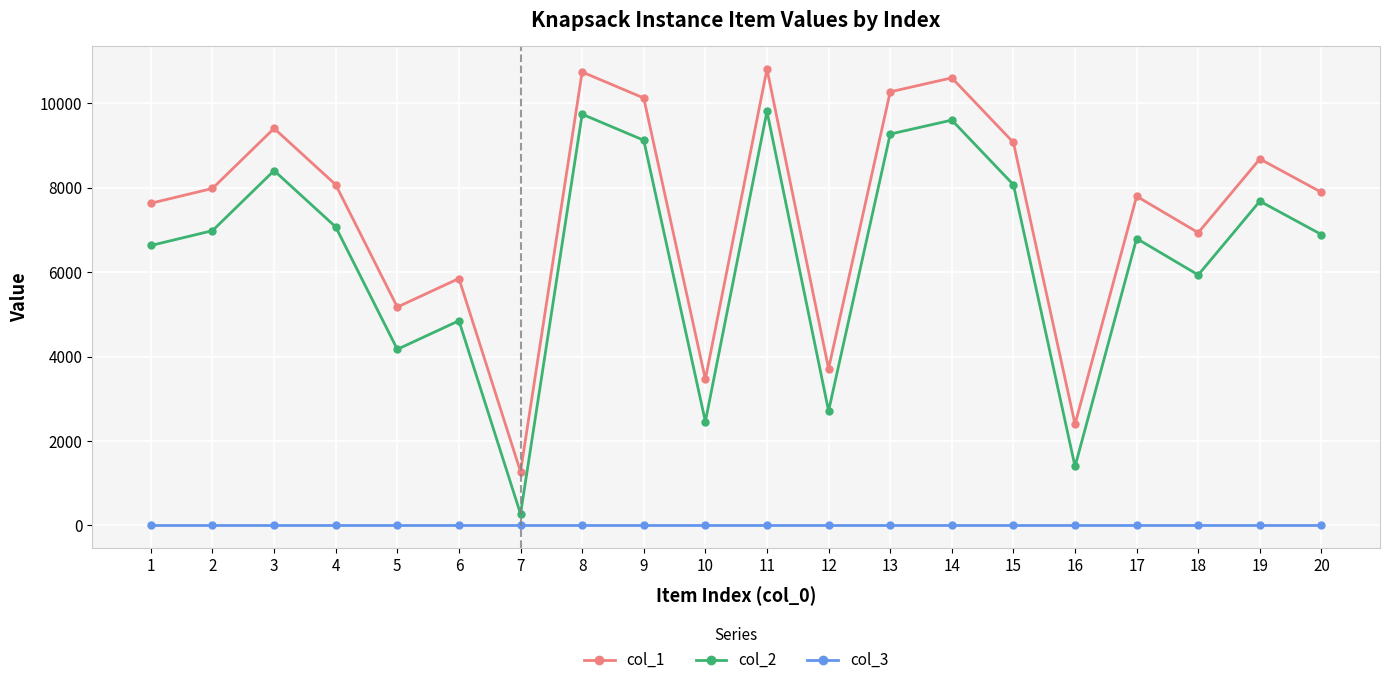

Reading left to right, transcribe all the data shown in this chart.

col_1: 1=7629	2=7980	3=9402	4=8069	5=5171	6=5847	7=1274	8=10737	9=10121	10=3460	11=10806	12=3713	13=10267	14=10598	15=9068	16=2397	17=7794	18=6932	19=8678	20=7888
col_2: 1=6629	2=6980	3=8402	4=7069	5=4171	6=4847	7=274	8=9737	9=9121	10=2460	11=9806	12=2713	13=9267	14=9598	15=8068	16=1397	17=6794	18=5932	19=7678	20=6888
col_3: 1=1	2=1	3=1	4=1	5=1	6=1	7=1	8=1	9=1	10=1	11=1	12=1	13=1	14=1	15=1	16=1	17=1	18=1	19=1	20=1